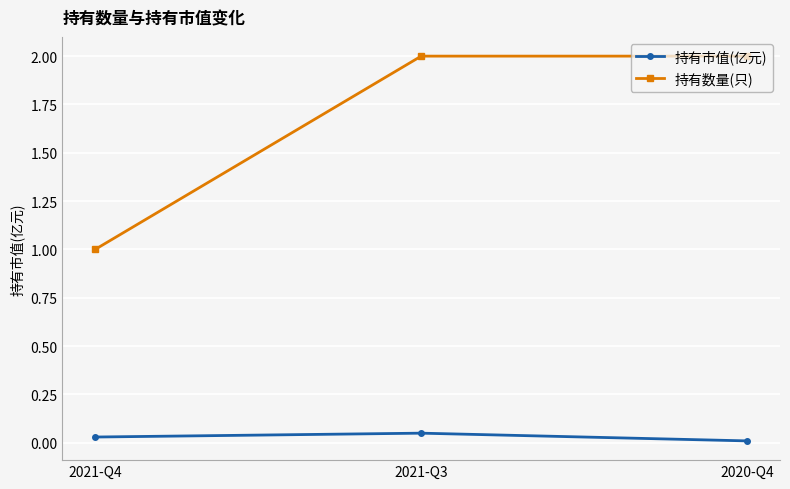

What position from the left is 2021-Q3?

2